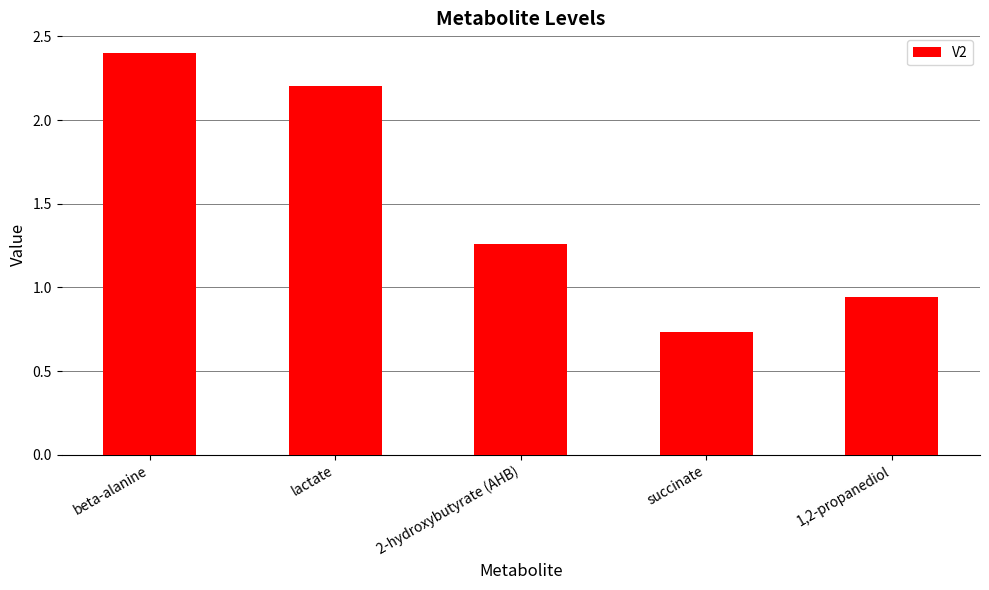

What is the change in value from beta-alanine to succinate?

-1.7